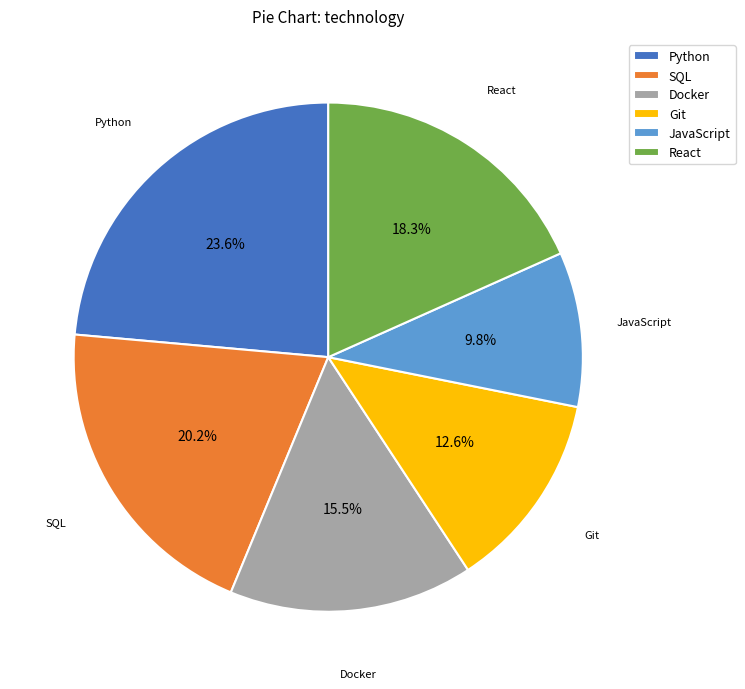

To the nearest percent, what is the difference between the JavaScript and React slice percentages?

8%